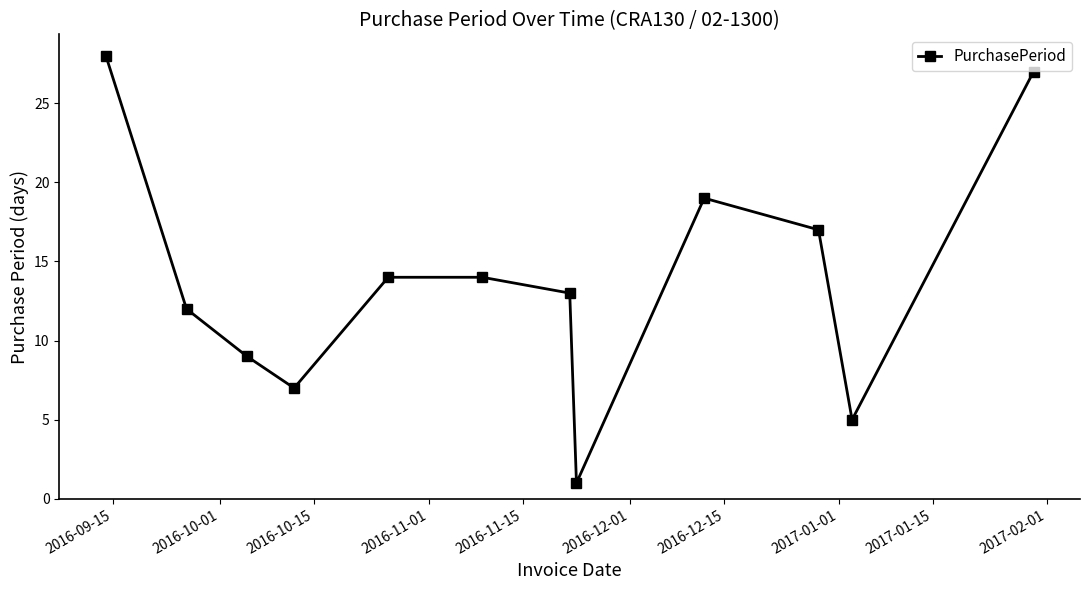

What is the difference between the maximum and minimum values?

27